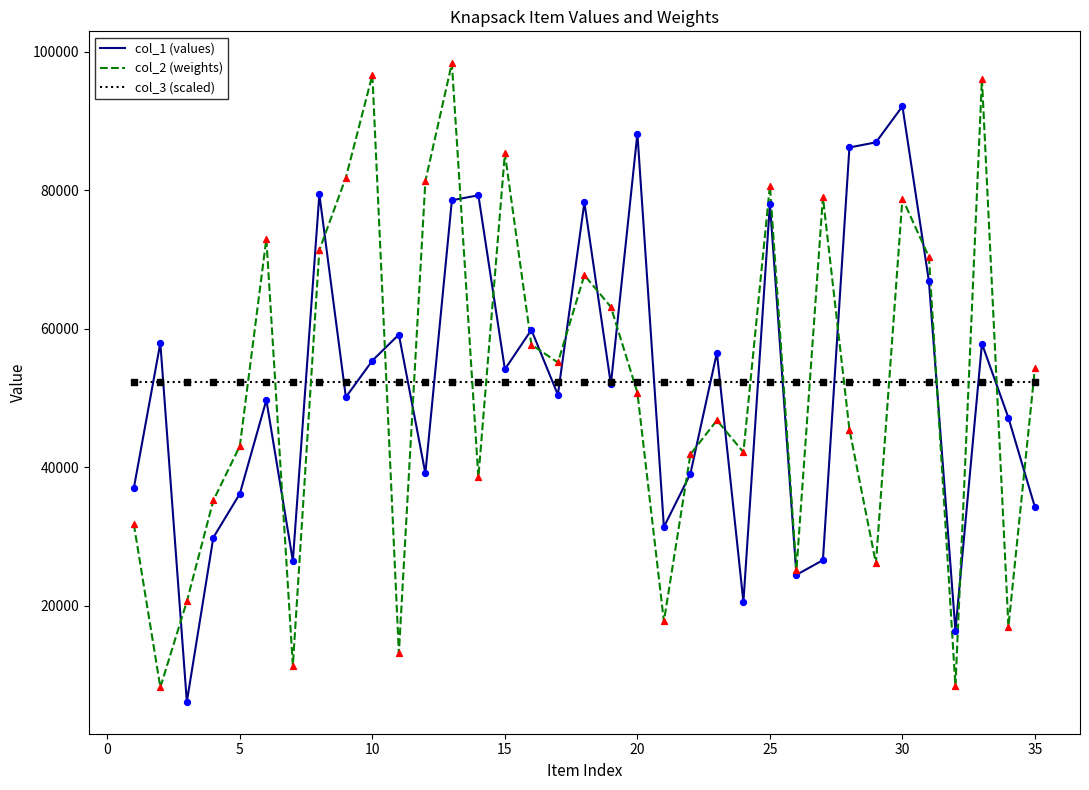

True or false: col_2 (weights) and col_3 (scaled) cross at least once.

True